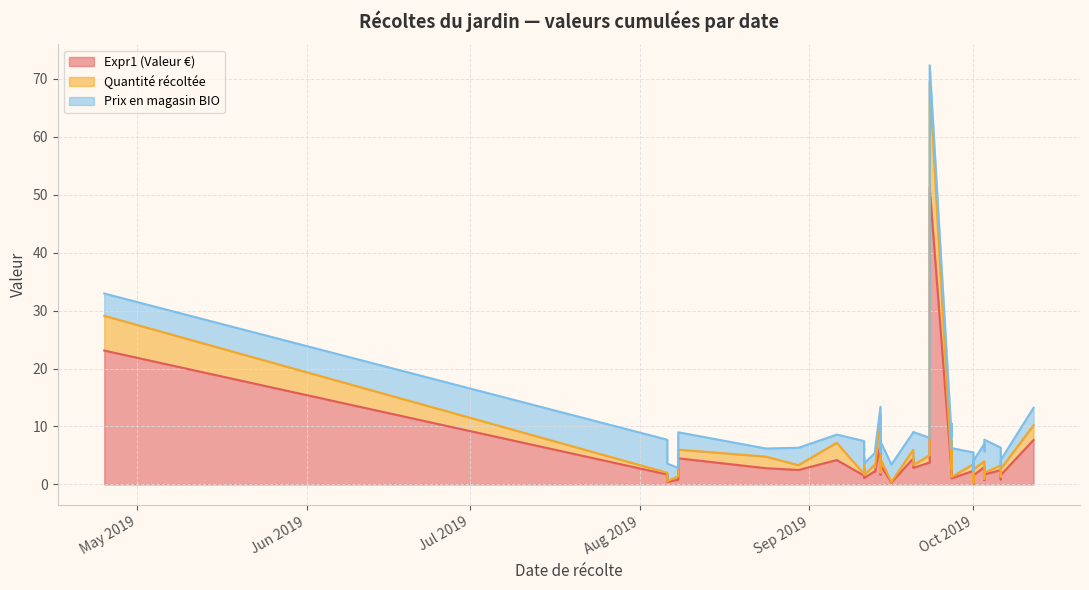

True or false: Expr1 (Valeur €) has a value of 2.3 at 2019-09-14.

False